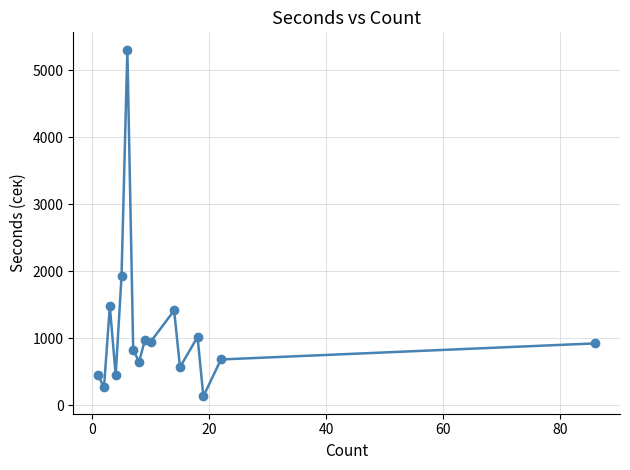

What is the value of the 2nd point from the left?

265.1